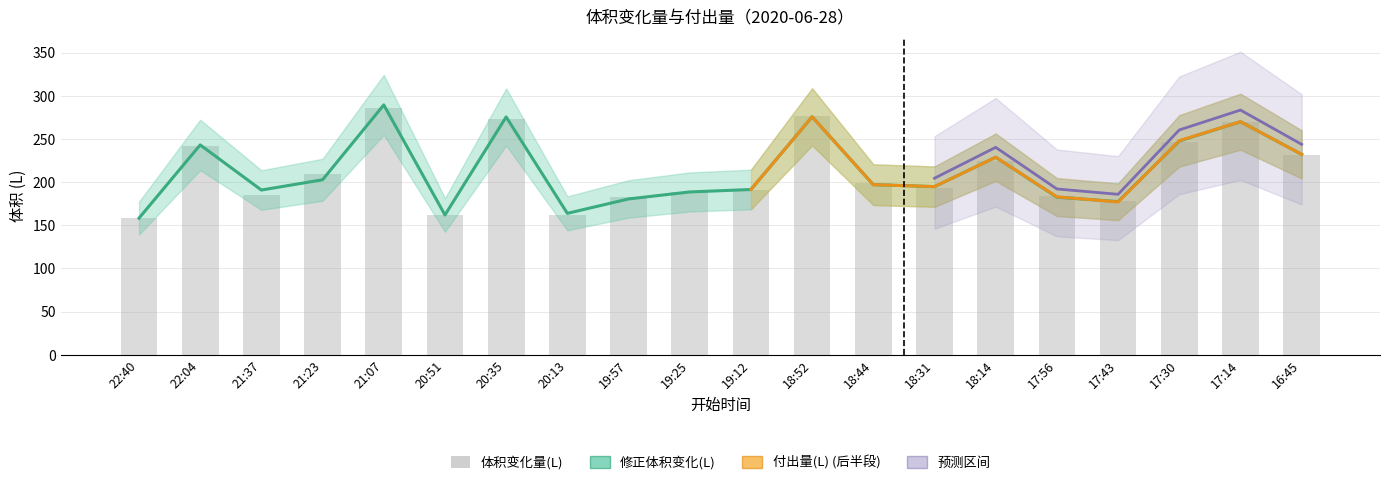

What value does the 体积变化量(L) series have at 17:56?

183.5